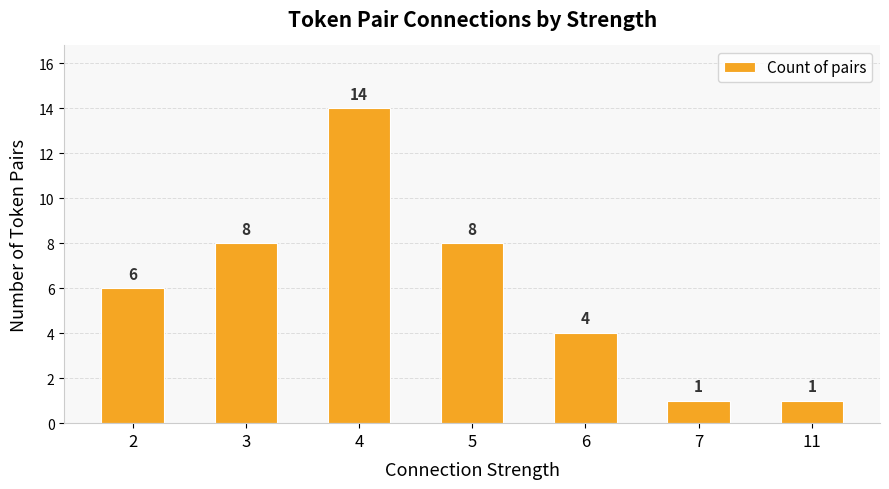

What is the difference between the values at 5 and 11?

7